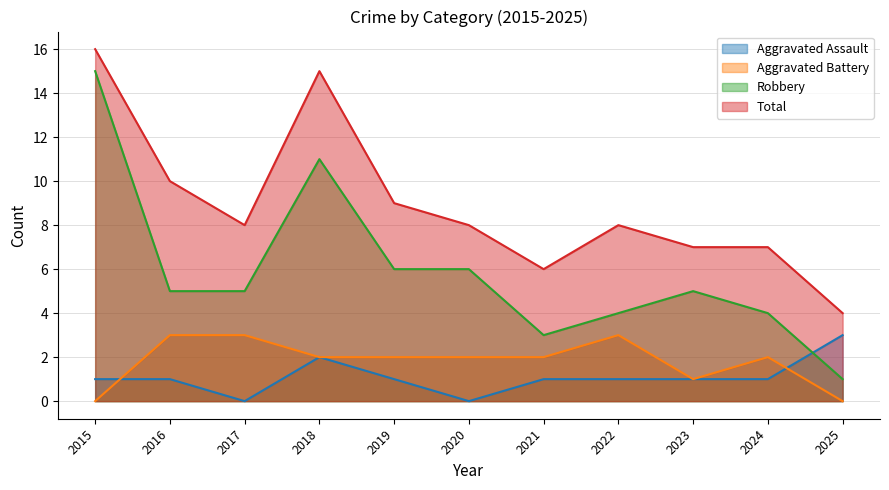

Which series has the largest total across all categories?

Total